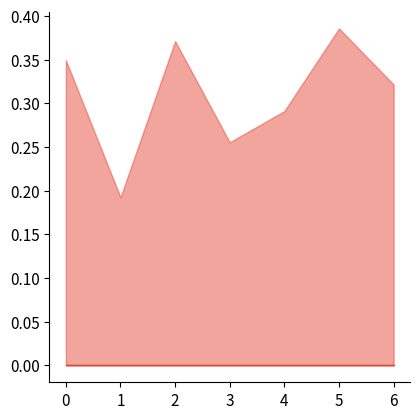

Which label corresponds to the largest value in the chart?

5